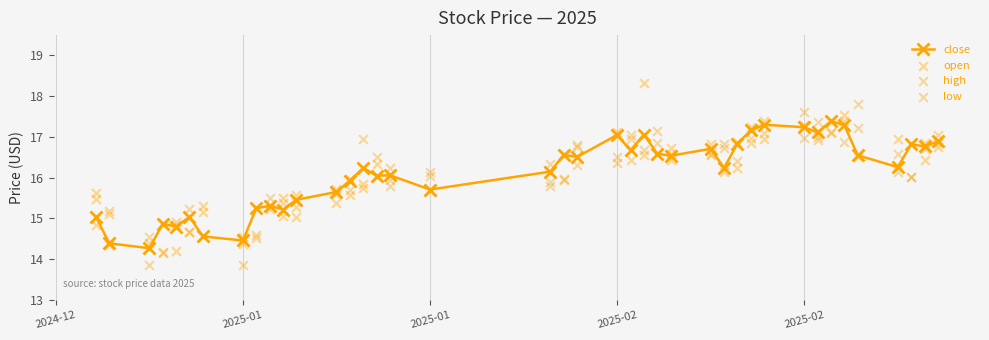

Which series reaches the minimum Y coordinate?

low